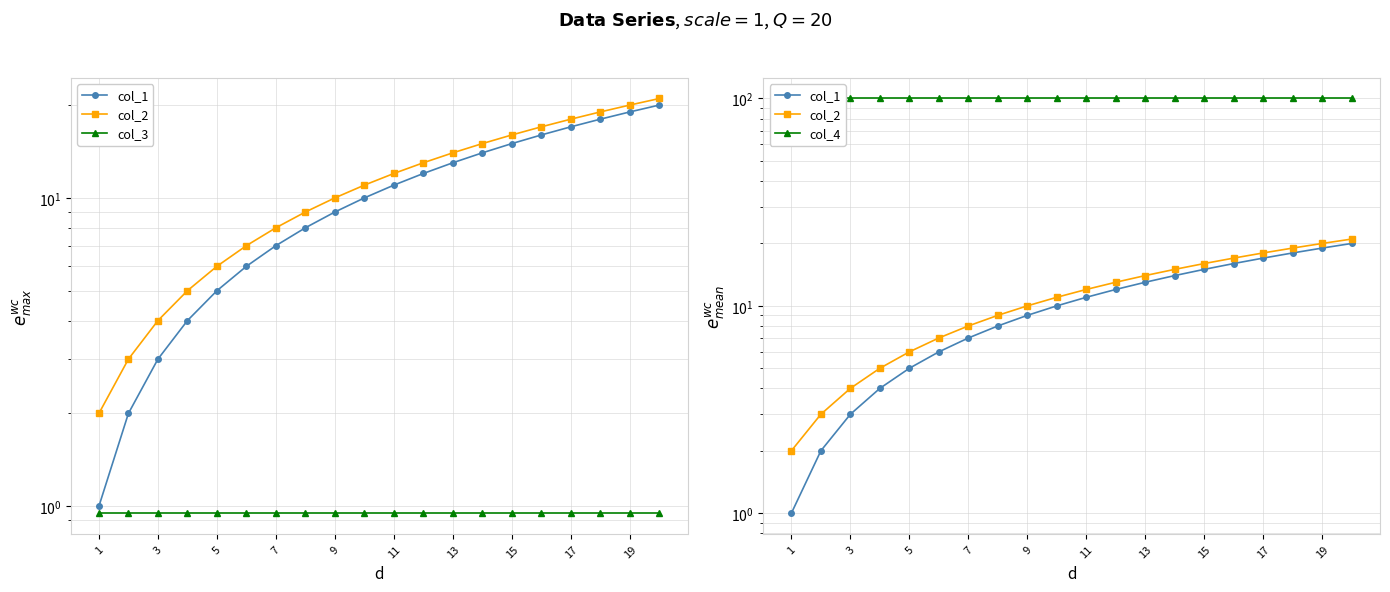

True or false: col_3 and col_2 cross at least once.

False